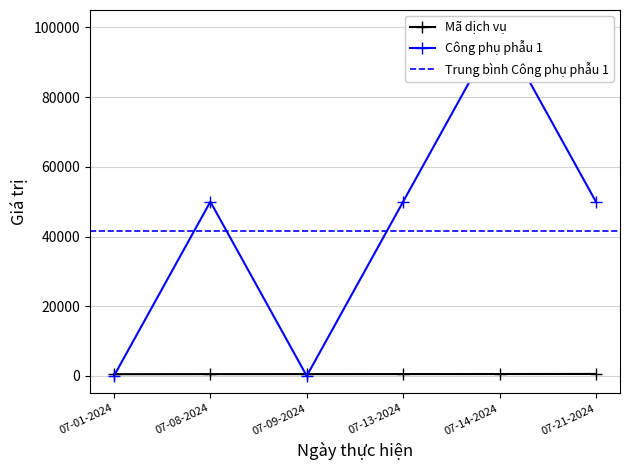

What is the sum of the Công phụ phẫu 1 values at 07-09-2024 and 07-08-2024?

50000